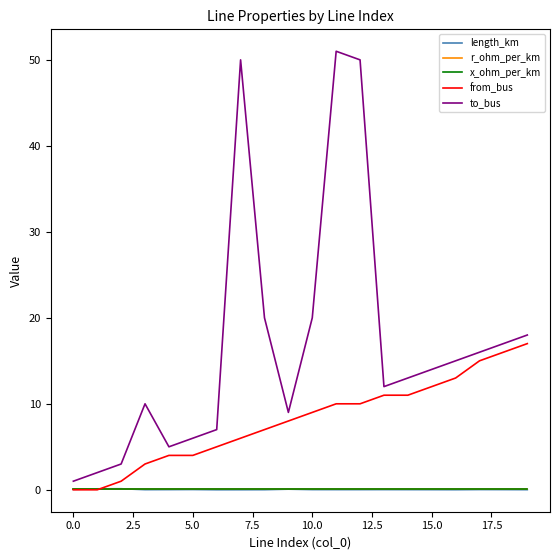

True or false: x_ohm_per_km and r_ohm_per_km cross at least once.

False